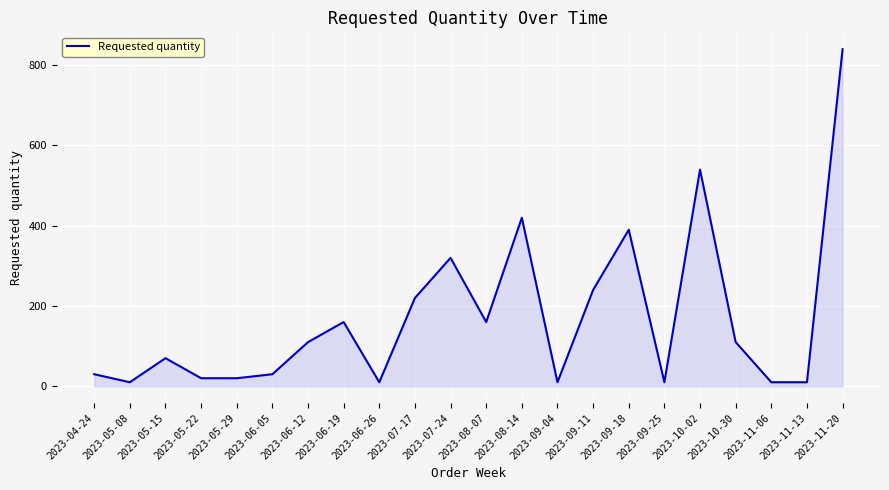

Does the chart have visible grid lines?

Yes